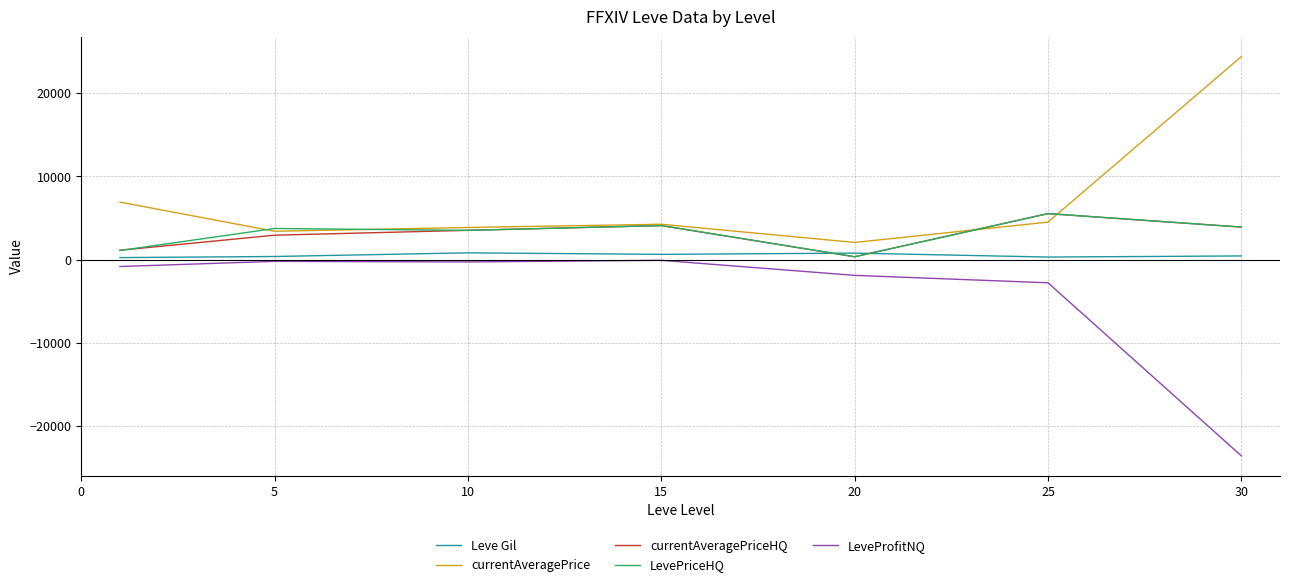

True or false: LevePriceHQ and LeveProfitNQ cross at least once.

False